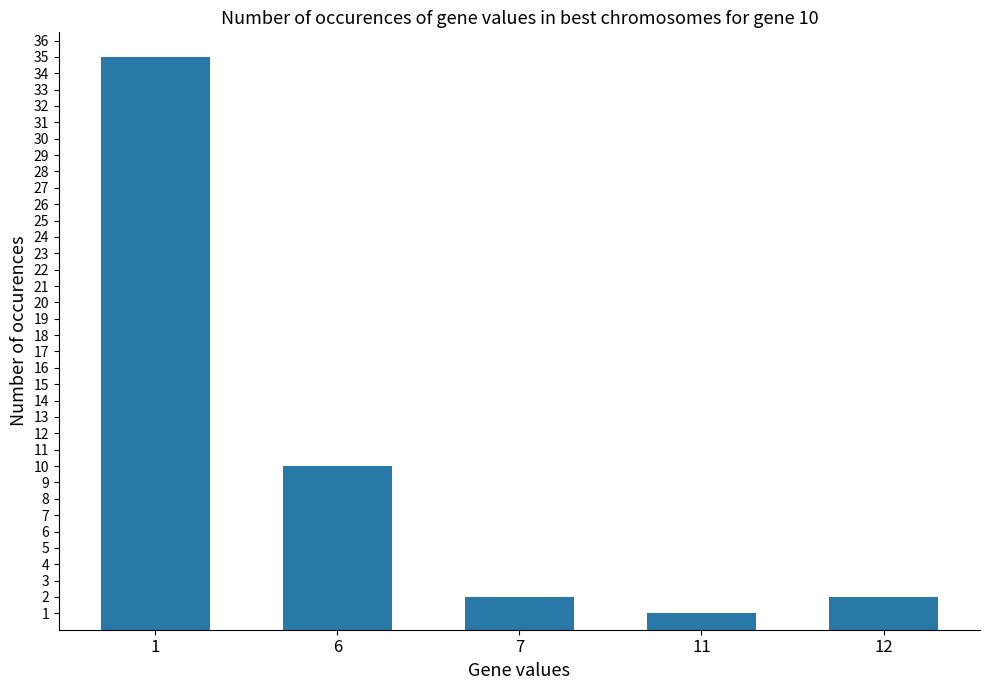

The value at 6 is 10. True or false?

True